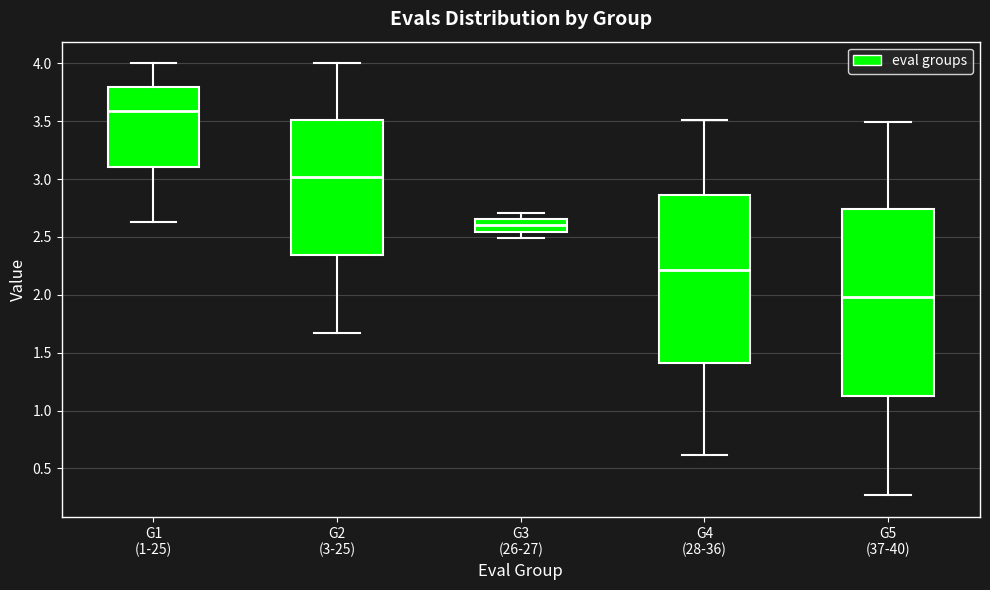

Which box has the lowest median line?

G5 (37-40)